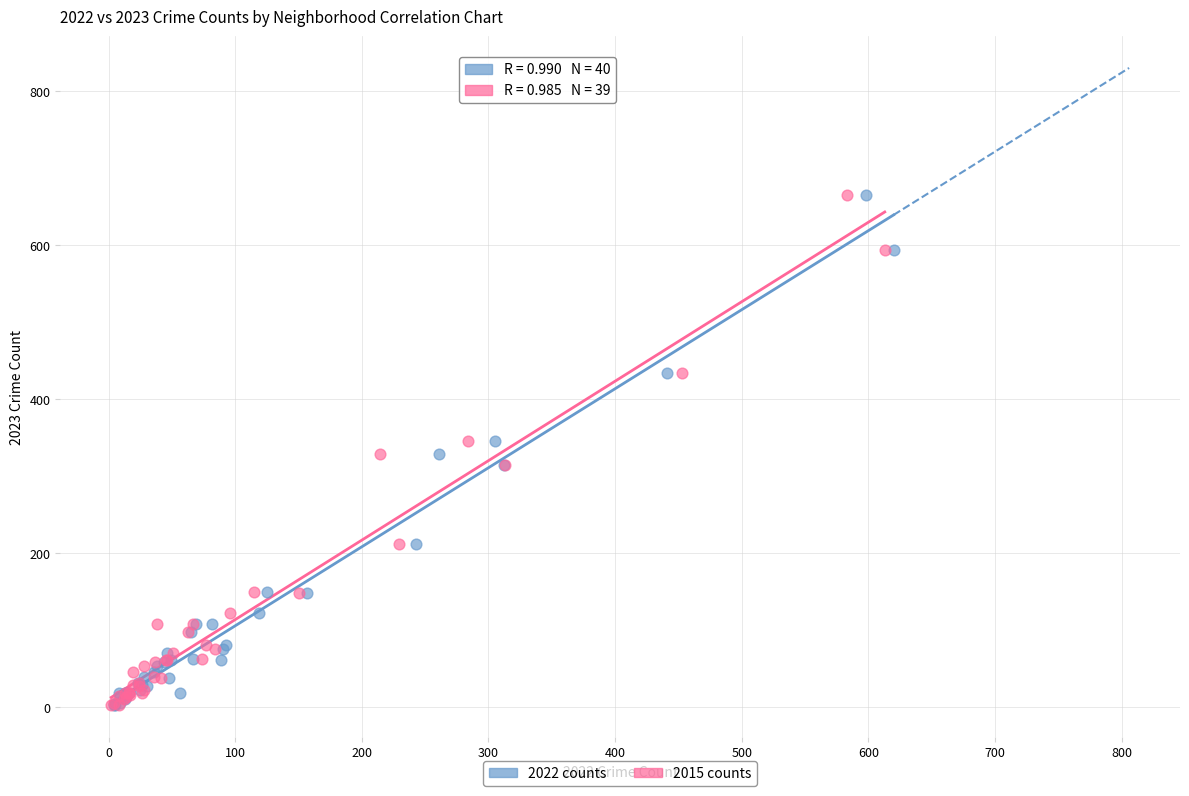

What are all the series names shown in the legend?

2022 counts, 2015 counts